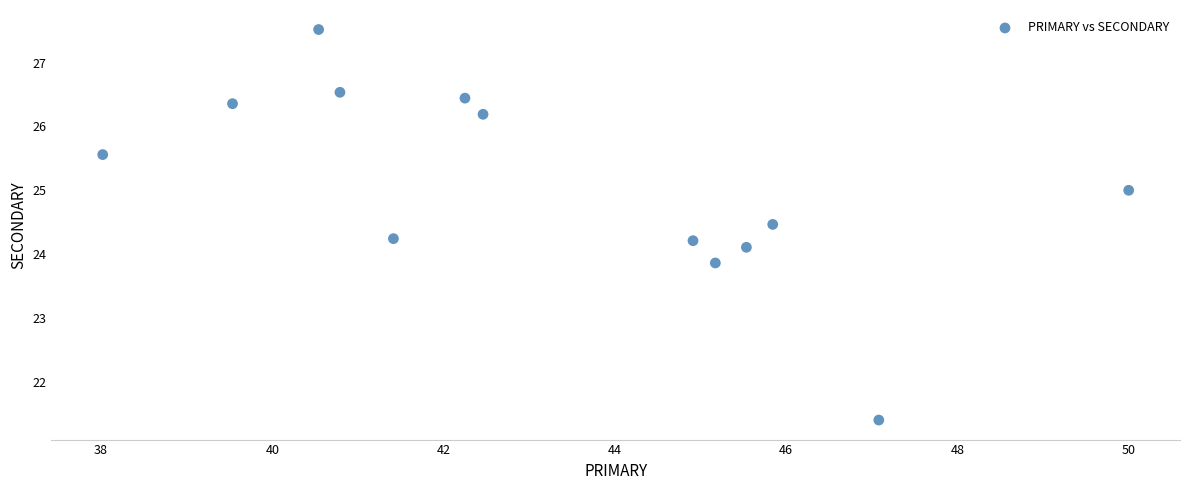

What is the range of Y values (max minus min)?

6.1